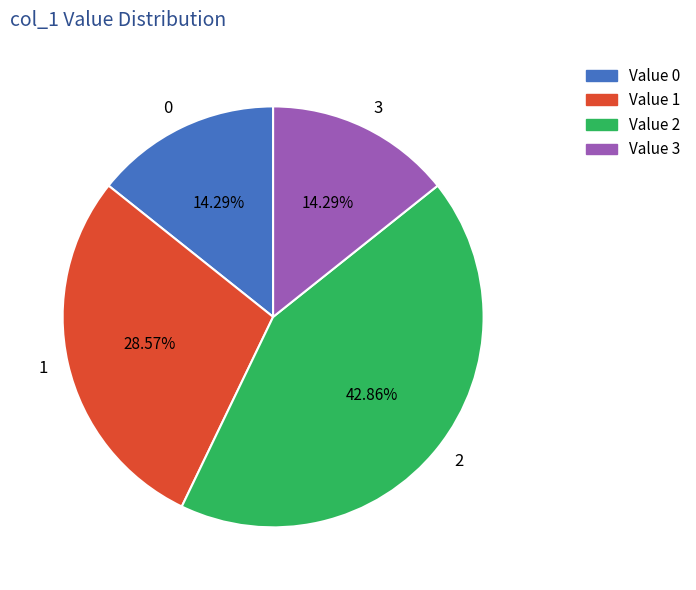

Is there any slice that represents more than half of the pie?

No